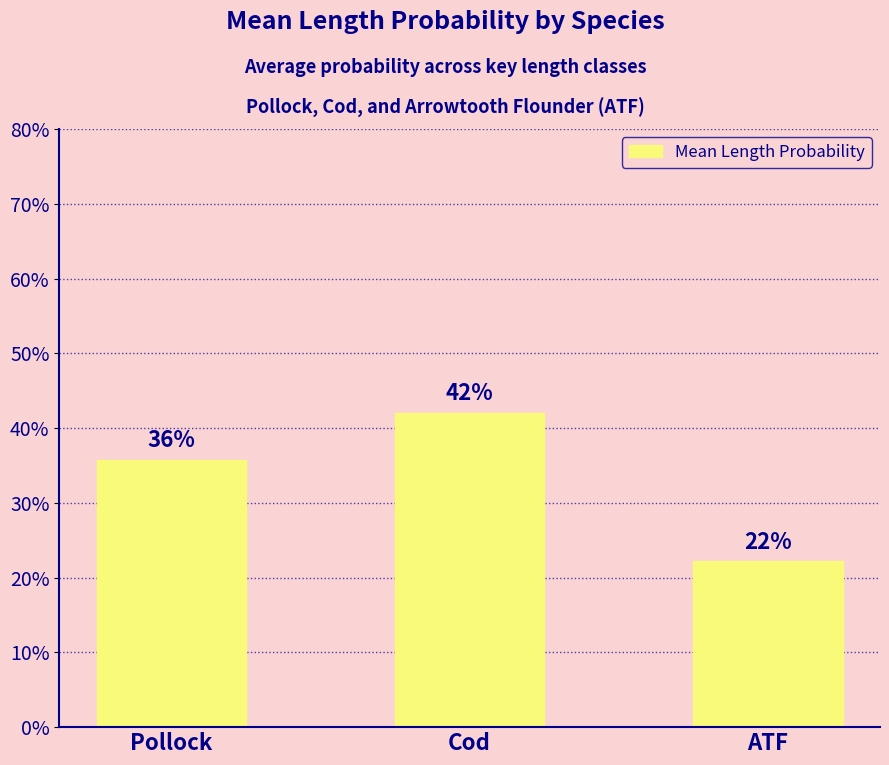

Does the chart contain any negative values?

No